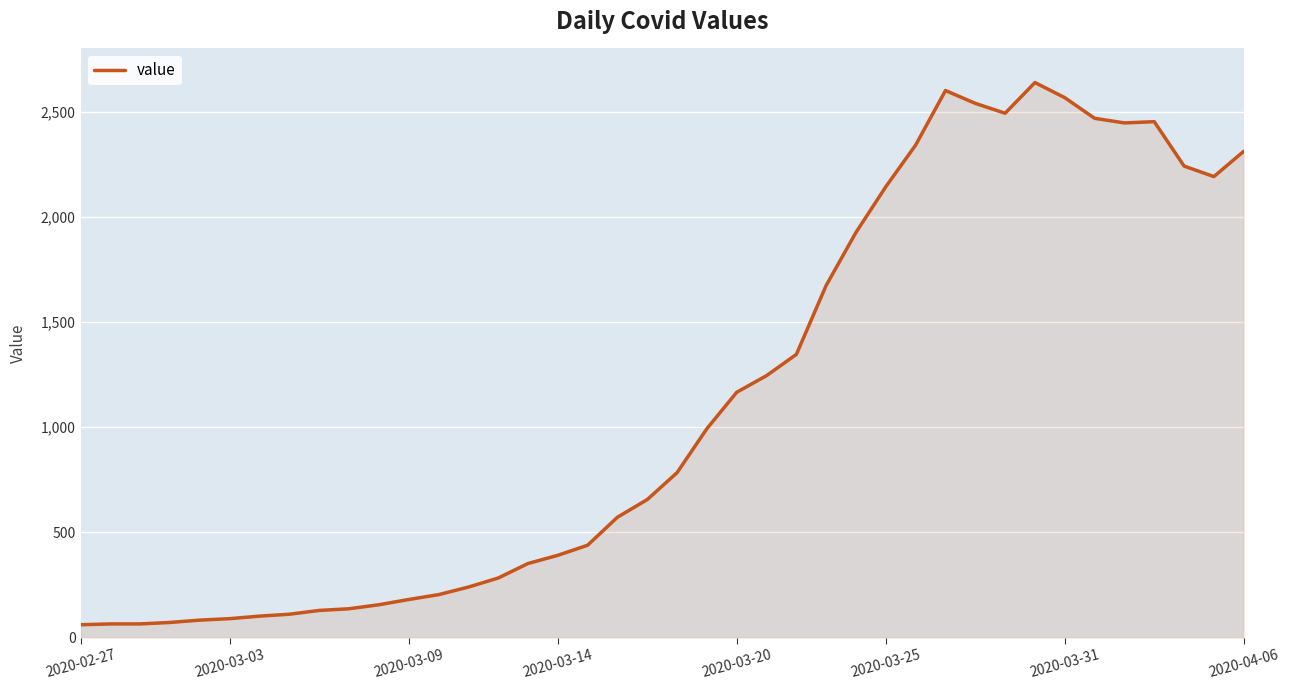

What is the greatest value displayed?

2638